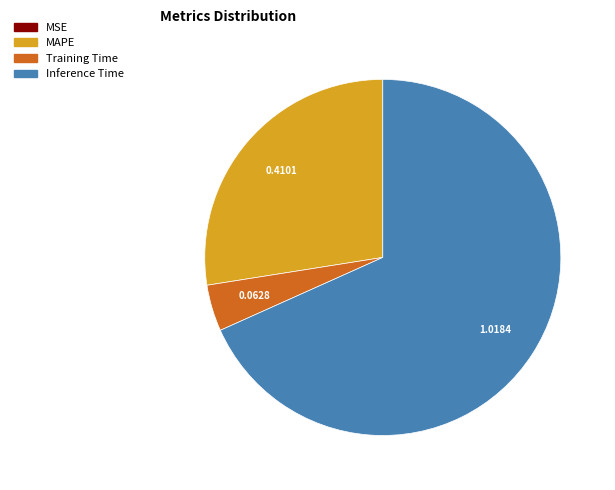

What is the majority slice?

Inference Time